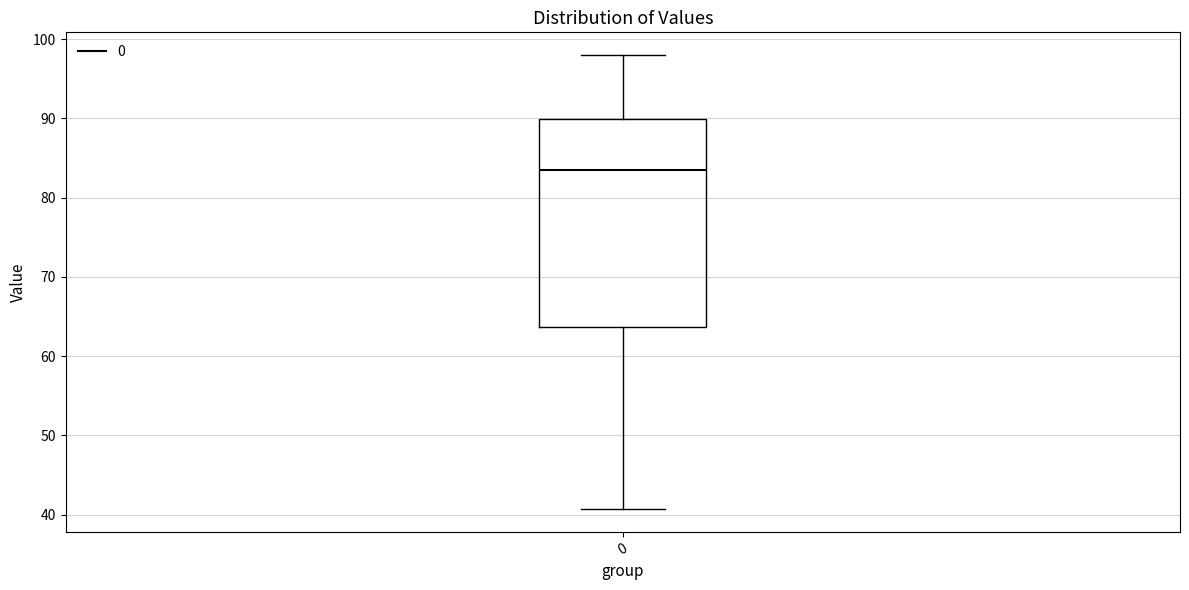

Where does the upper whisker of the box at x = 0 end on the y-axis? The values are not printed on the chart, so give them approximately, as read against the axis.

98